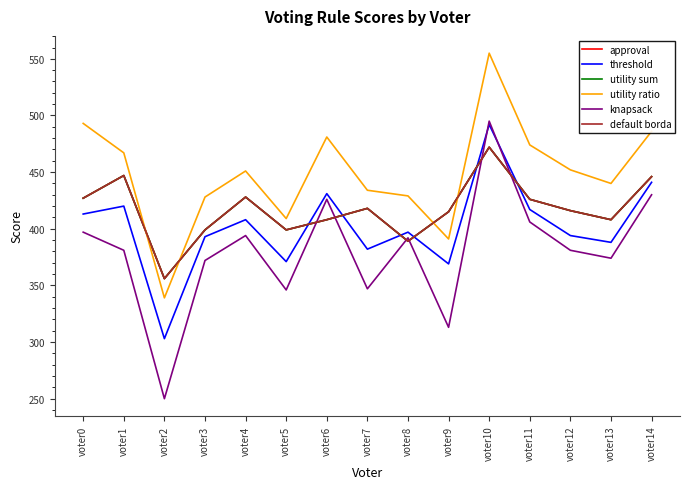

Reading right to left, extract all data points from this chart.

approval: 446	408	416	426	472	415	389	418	408	399	428	399	356	447	427
threshold: 441	388	394	417	492	369	397	382	431	371	408	393	303	420	413
utility sum: 446	408	416	426	472	415	389	418	408	399	428	399	356	447	427
utility ratio: 486	440	452	474	555	391	429	434	481	409	451	428	339	467	493
knapsack: 430	374	381	406	495	313	392	347	426	346	394	372	250	381	397
default borda: 446	408	416	426	472	415	389	418	408	399	428	399	356	447	427